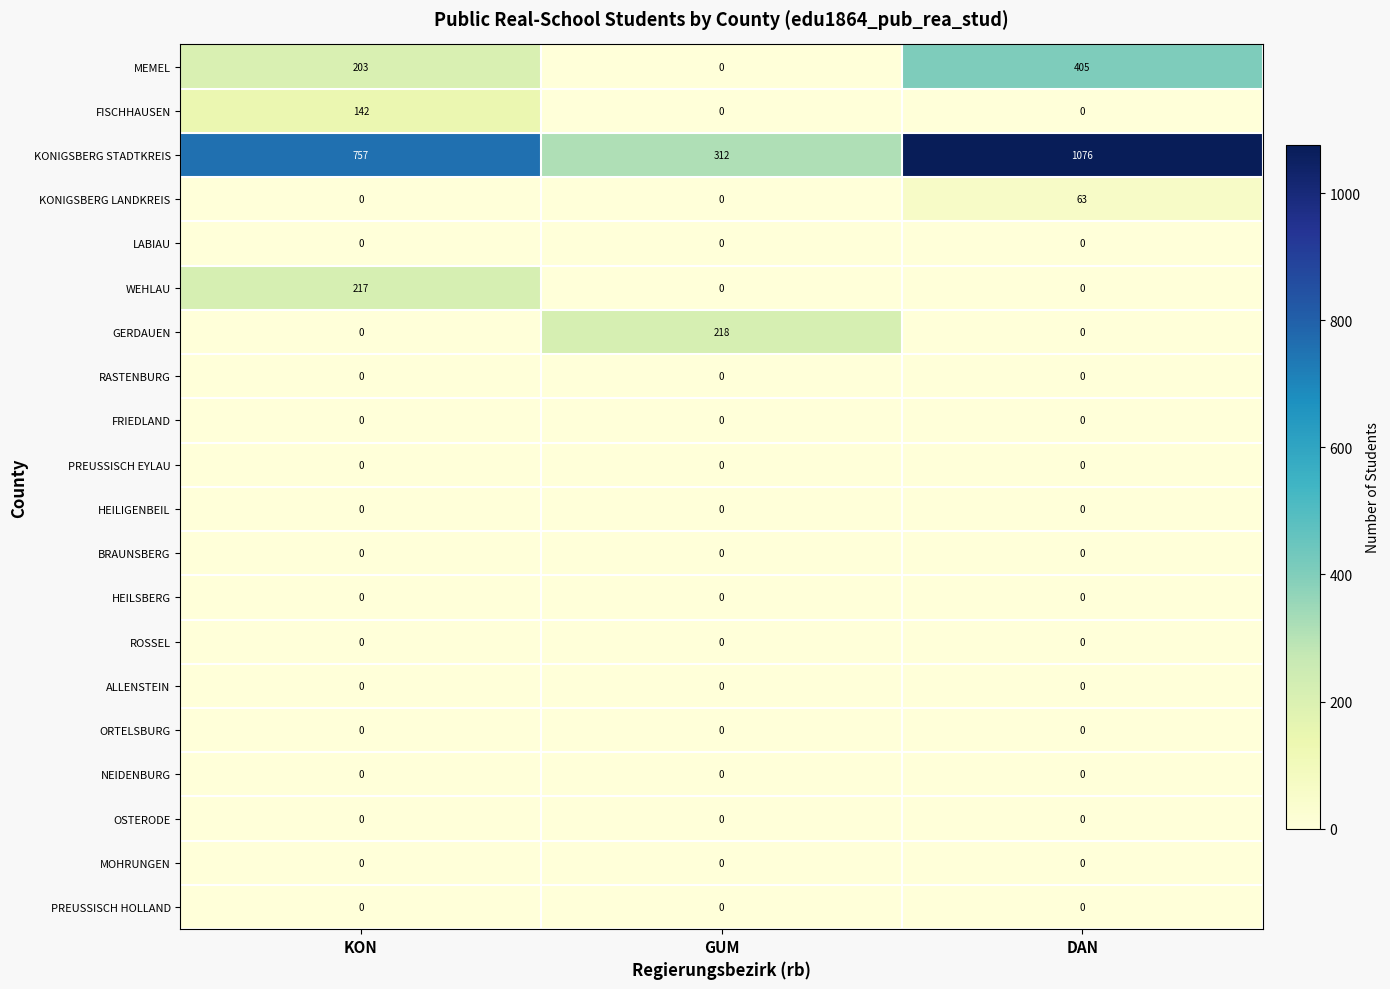

The value of OSTERODE at KON is 0. True or false?

True